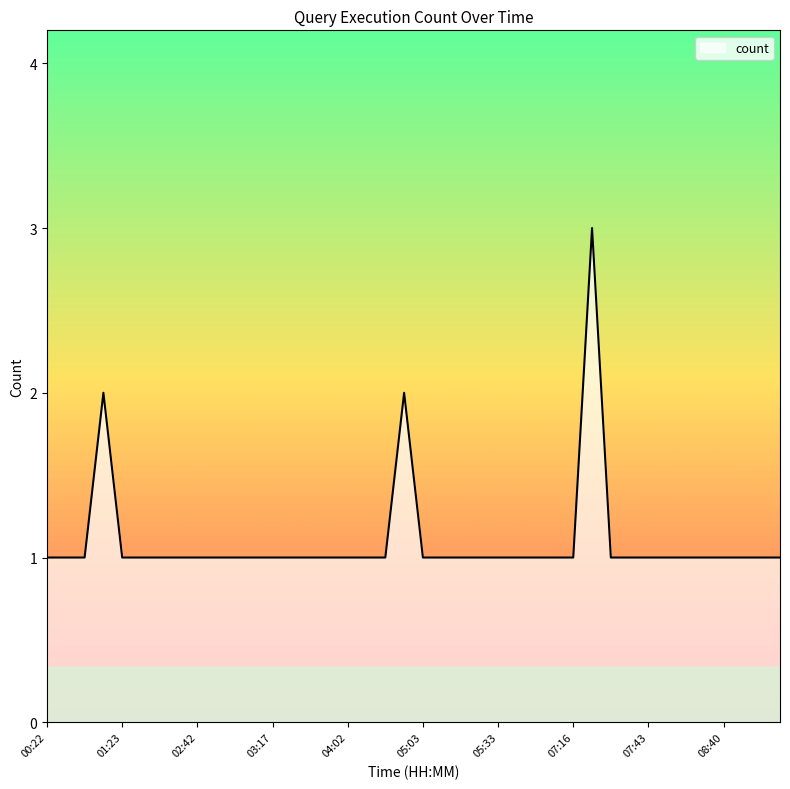

What is the maximum value shown in the chart?

3